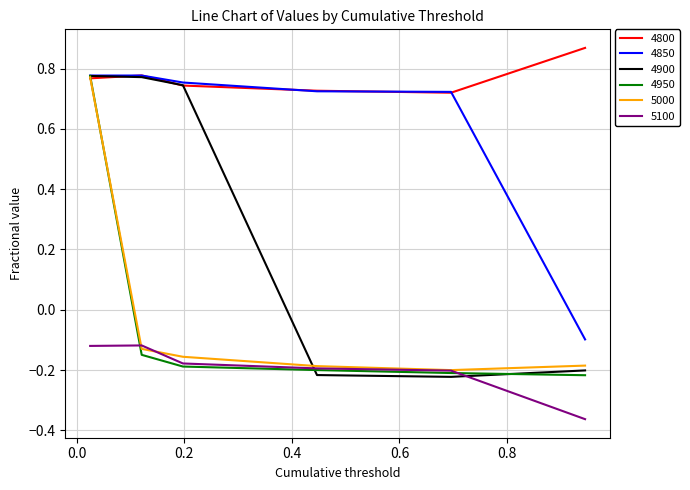

True or false: 4850 and 5100 intersect in this chart.

False